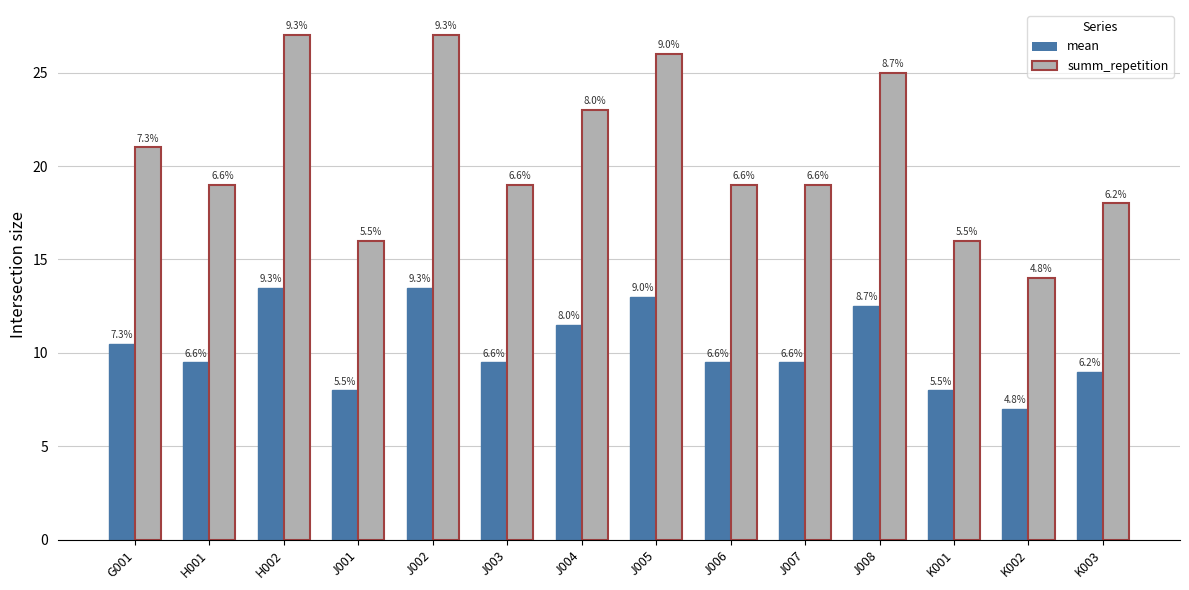

Does the chart contain stacked bars?

No